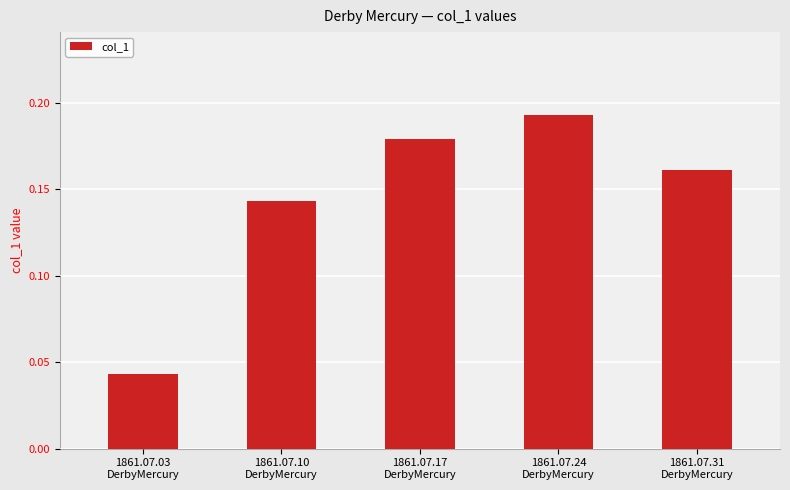

Count the number of categories in the chart.

5